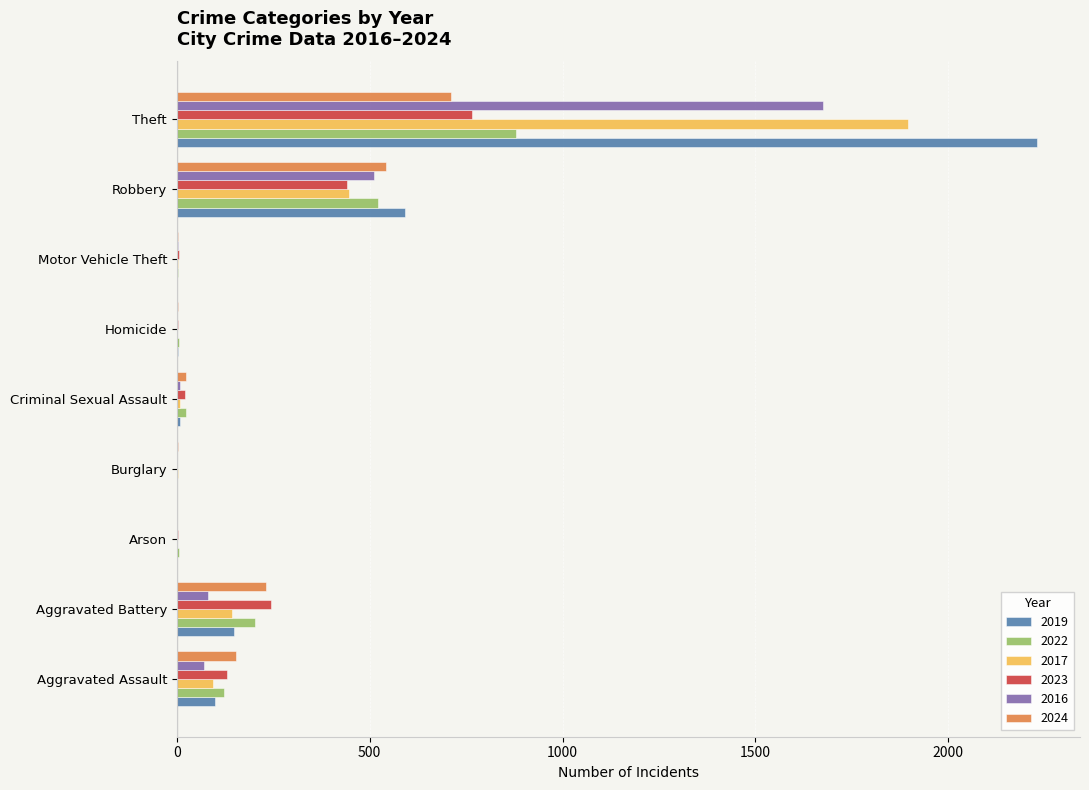

What is the maximum value for 2017?

1896